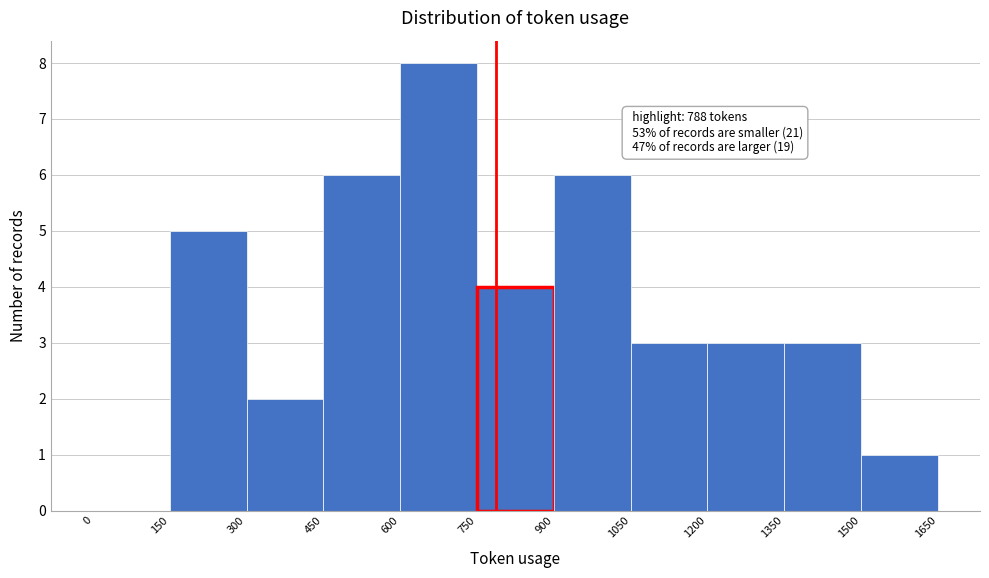

Over which range of the x-axis is the bar tallest?

600 to 750